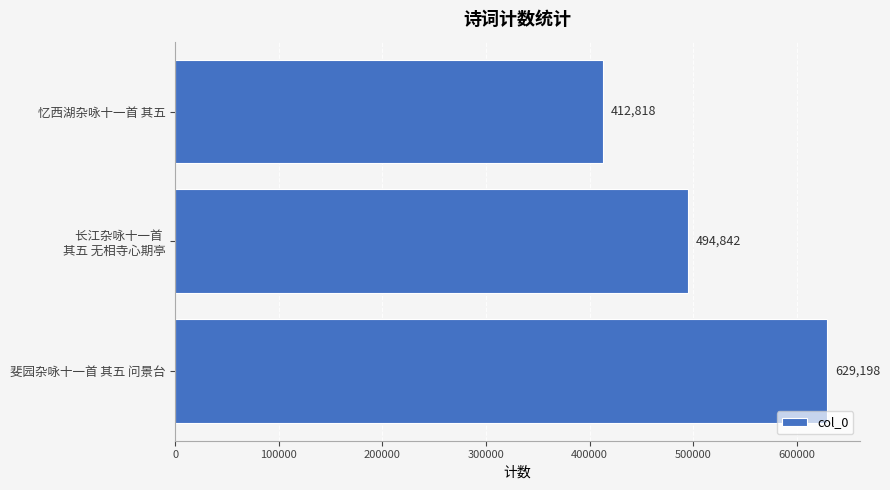

True or false: the data shows 705185 at 忆西湖杂咏十一首 其五.

False